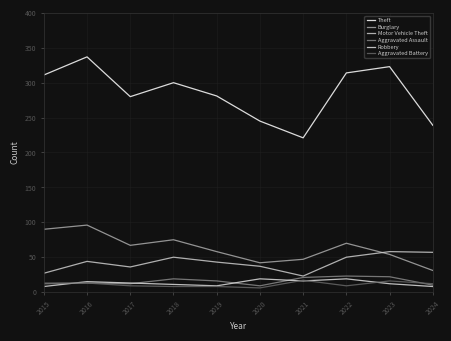

True or false: Aggravated Assault has more than 1 points higher than both neighbors.

True